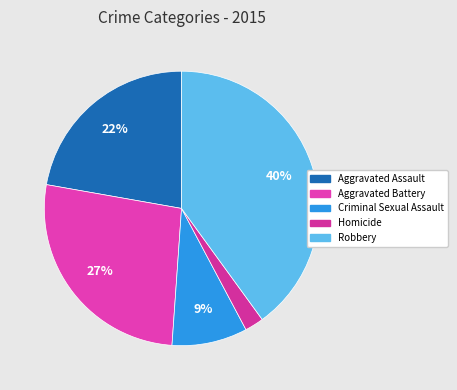

The Robbery slice represents 50% of the pie. True or false?

False